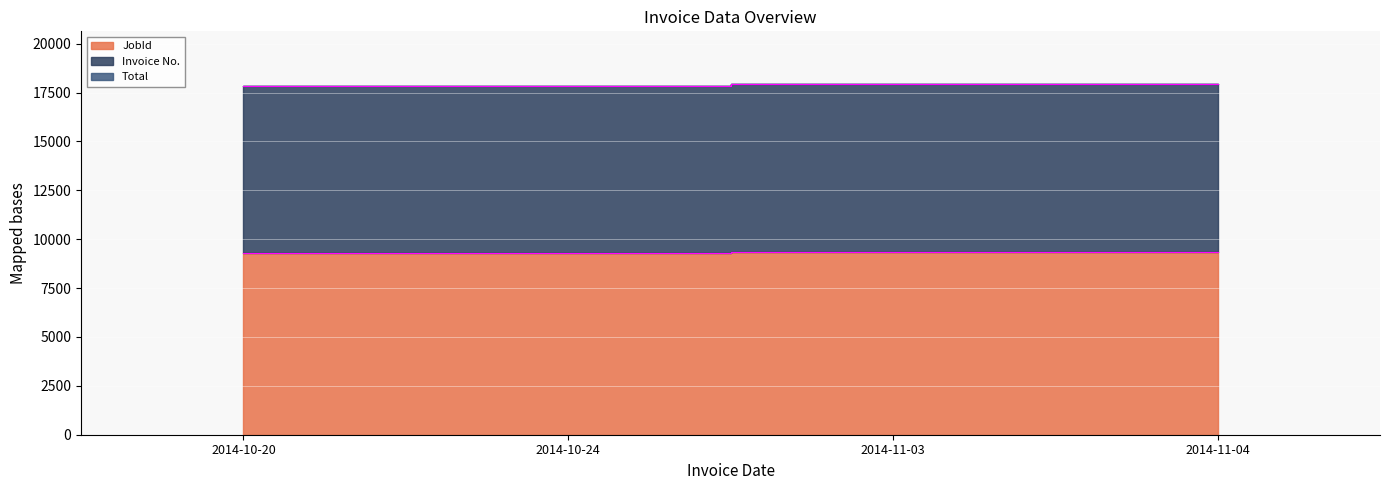

Which category has the highest value in the Invoice No. series?

2014-11-04